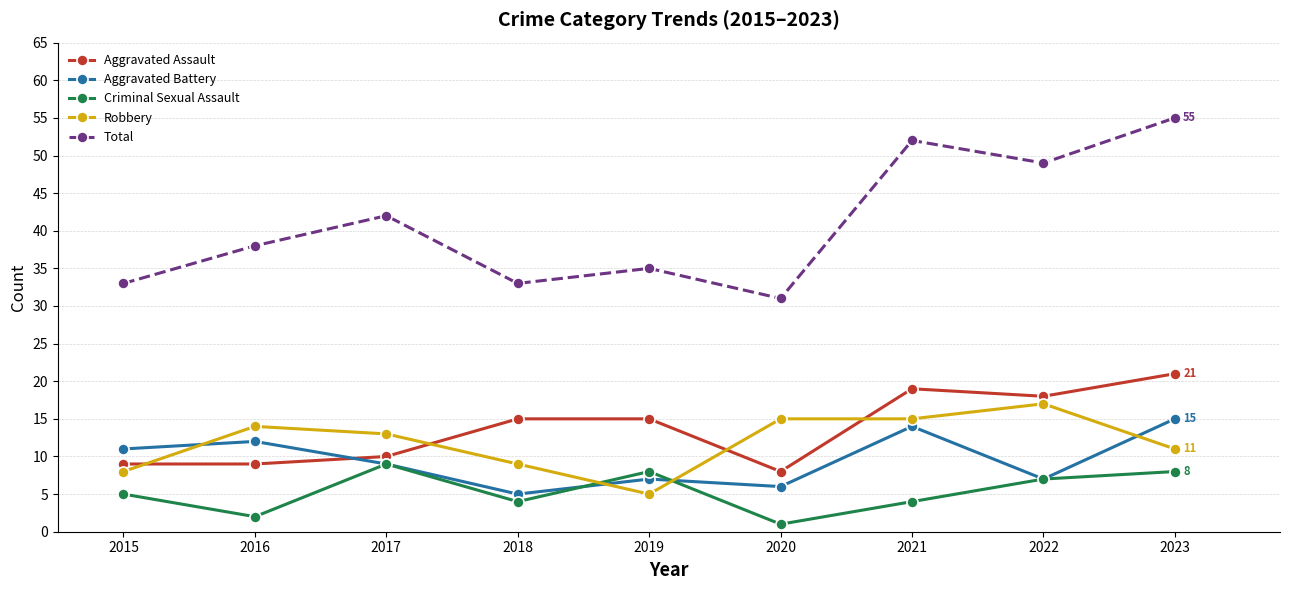

At which category is the sum across all series the highest?

2023